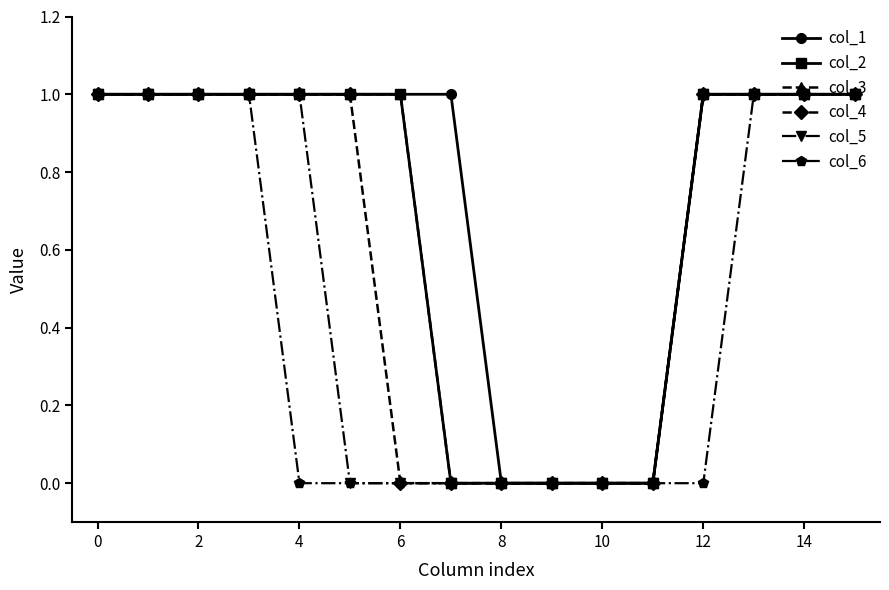

How many lines are shown in the chart?

6